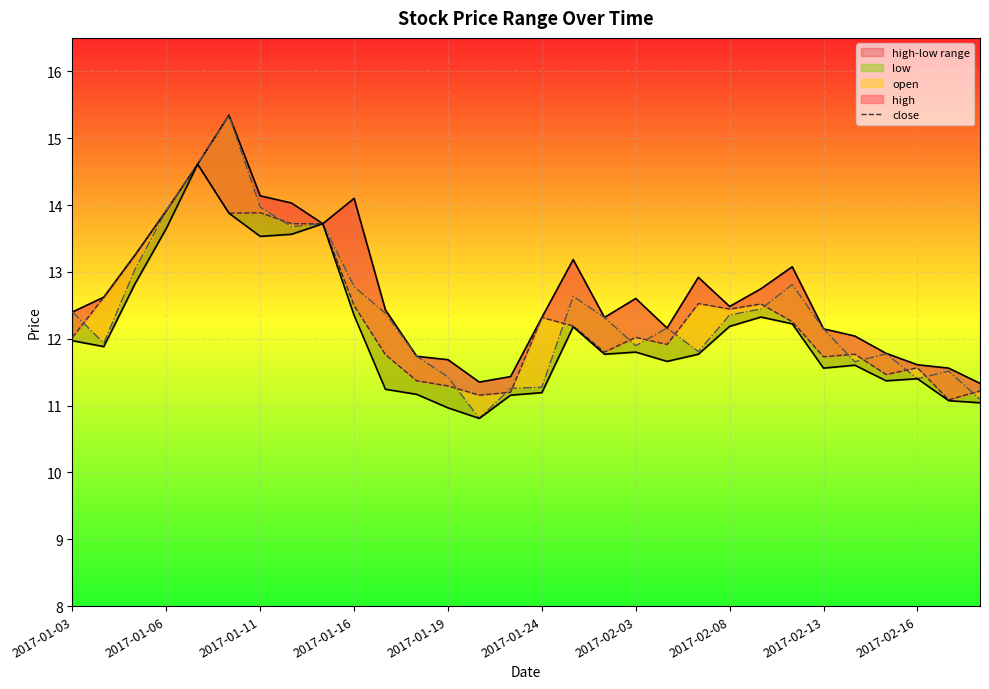

True or false: low and close intersect in this chart.

False